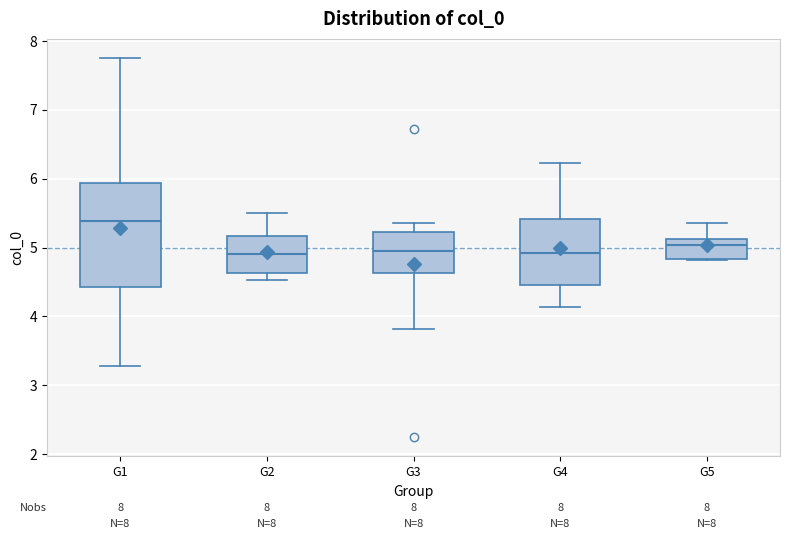

Reading left to right, transcribe this box plot: for each box, give where its median line is, the range the box spans, and where its two whiskers end, as read against the y-axis. The values are not printed on the chart, so give them approximately, as read against the axis.

G1: median 5.4, box 4.4 to 5.9, whiskers 3.3 to 7.8
G2: median 4.9, box 4.6 to 5.2, whiskers 4.5 to 5.5
G3: median 5.0, box 4.6 to 5.2, whiskers 3.8 to 5.4
G4: median 4.9, box 4.5 to 5.4, whiskers 4.1 to 6.2
G5: median 5.0, box 4.8 to 5.1, whiskers 4.8 to 5.4